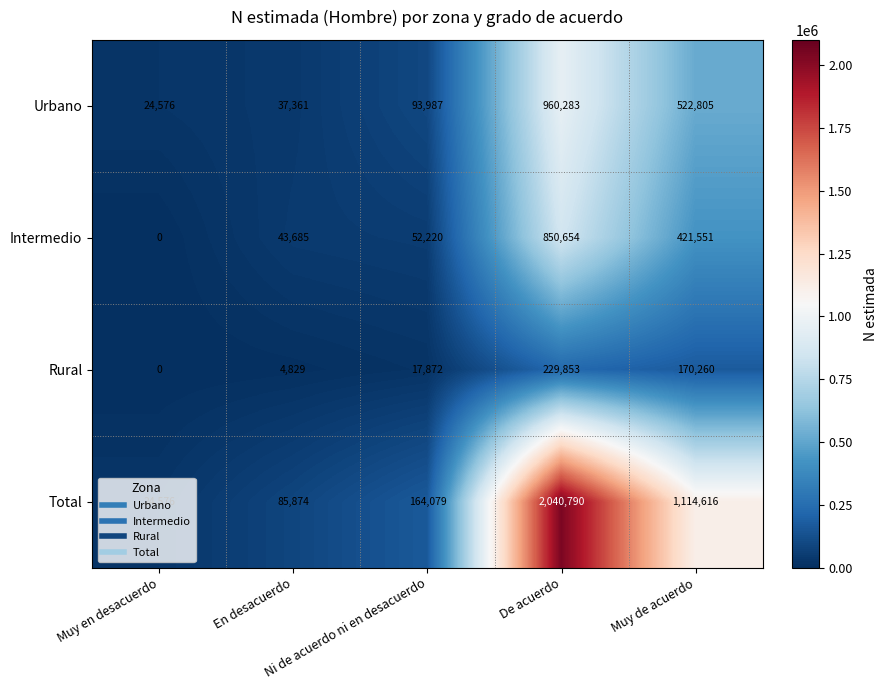

At which category does the chart reach its minimum across all series?

Muy en desacuerdo